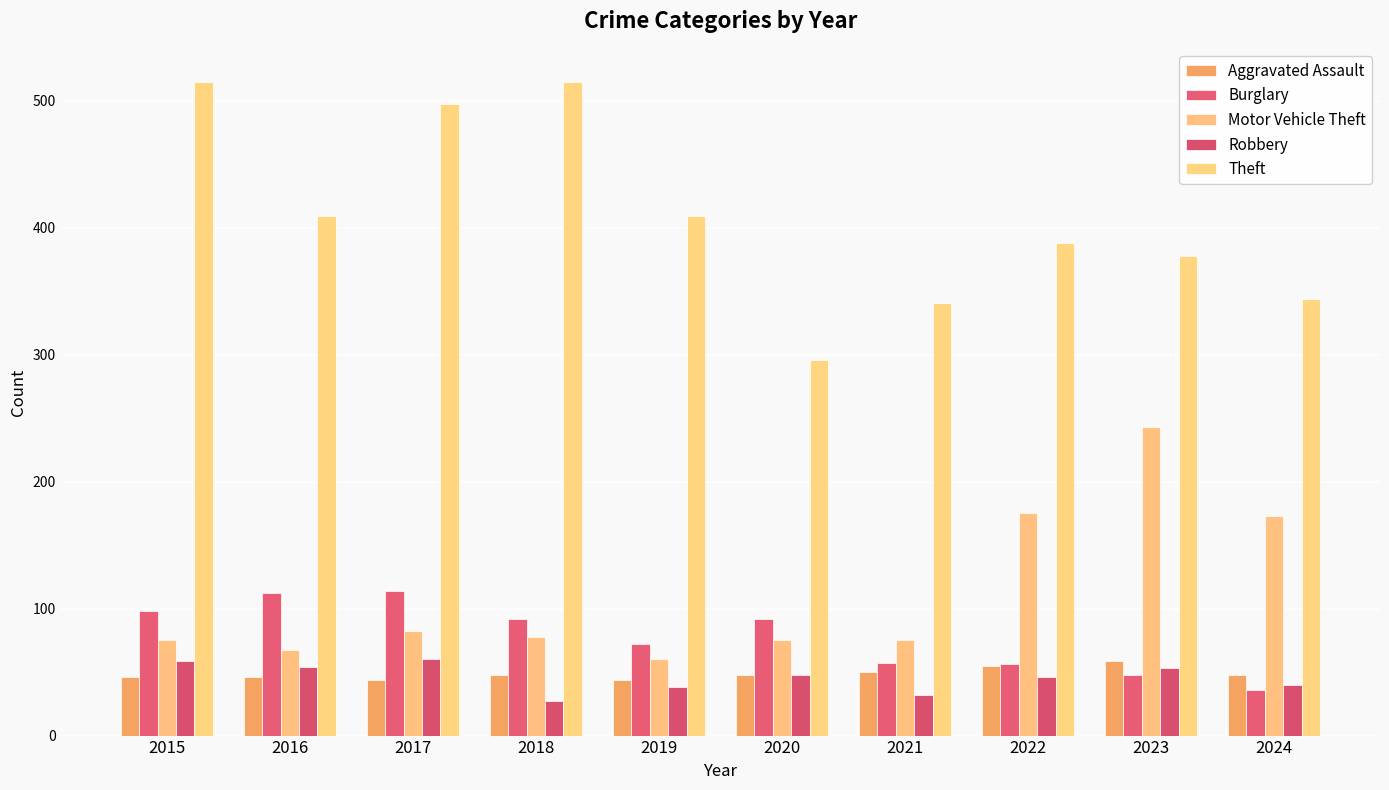

List the labels in order of Aggravated Assault value, largest first.

2023, 2022, 2021, 2018, 2020, 2024, 2015, 2016, 2017, 2019